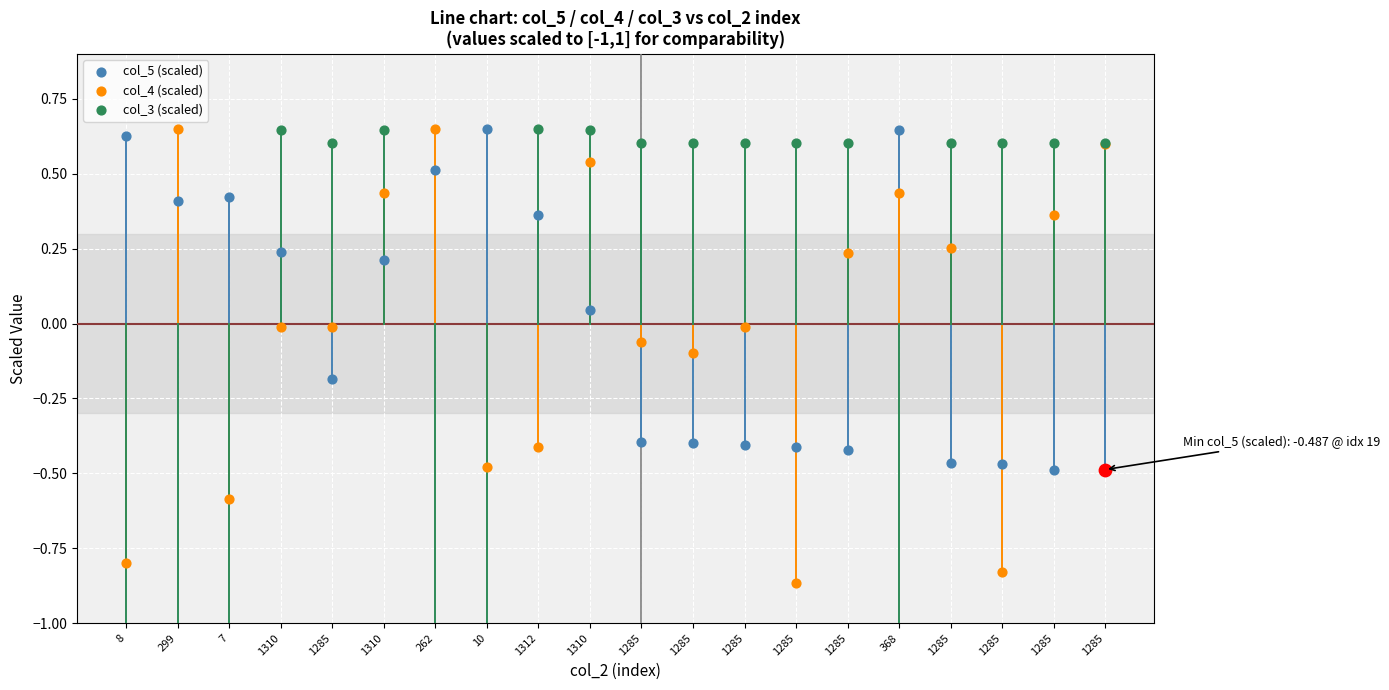

What are all the series names shown in the legend?

col_5 (scaled), col_4 (scaled), col_3 (scaled)